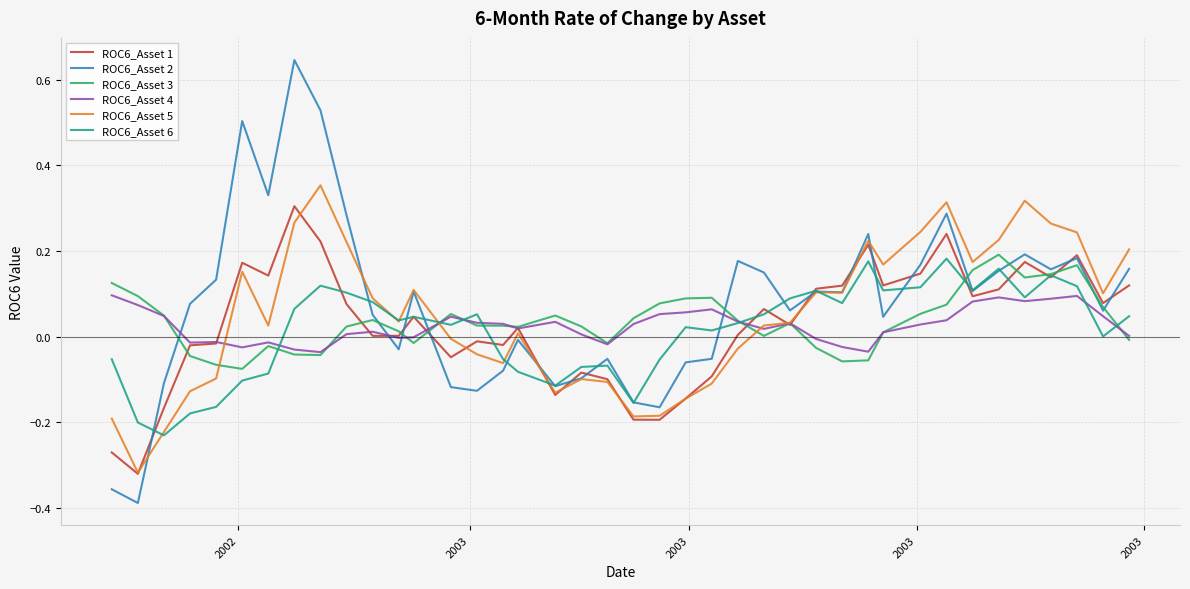

Which series has the largest range (max minus min)?

ROC6_Asset 2